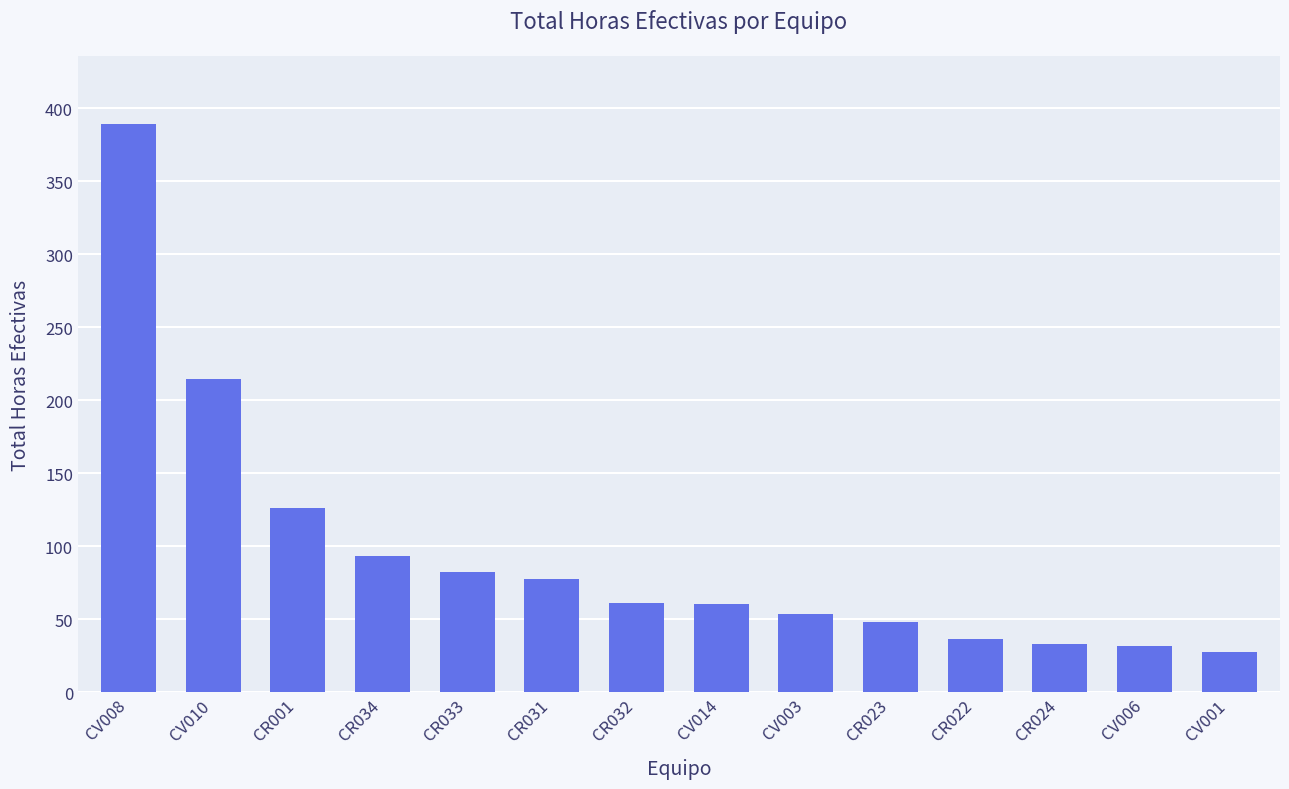

What is the change in value from CV008 to CV006?

-357.5